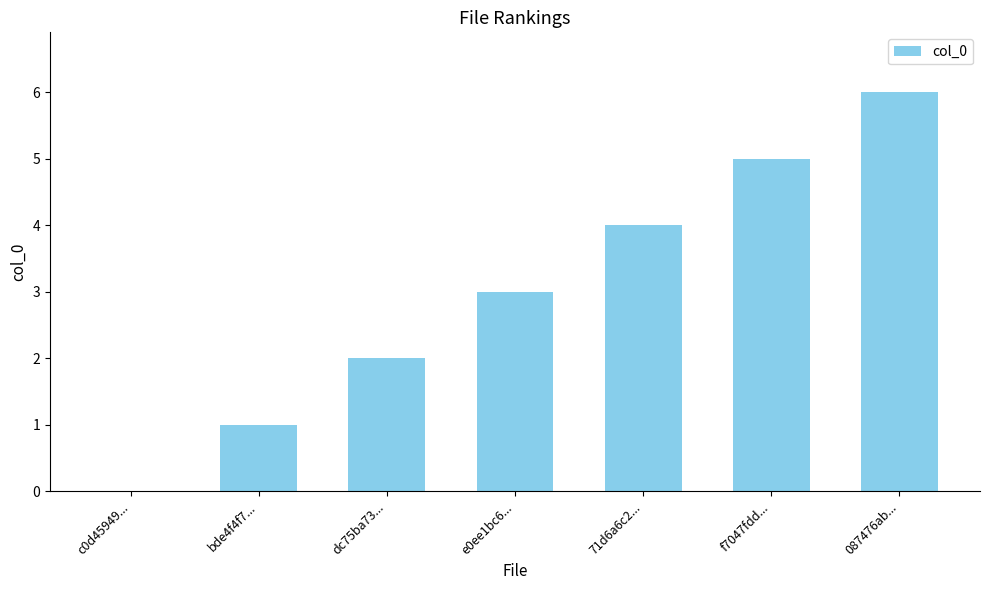

Read the value at f7047fdd....

5